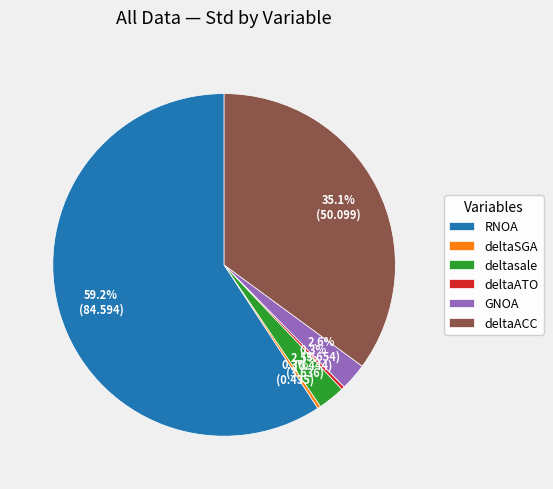

Count the number of slices in the pie.

6